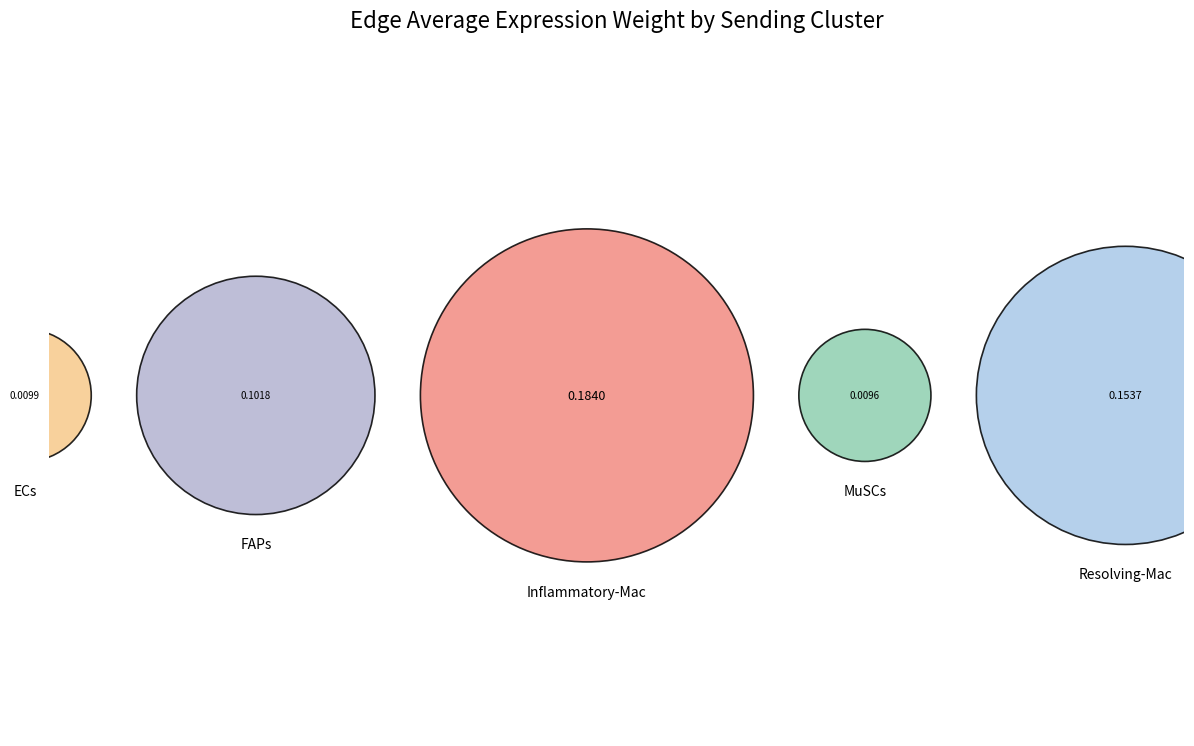

How many slices are in this pie chart?

5